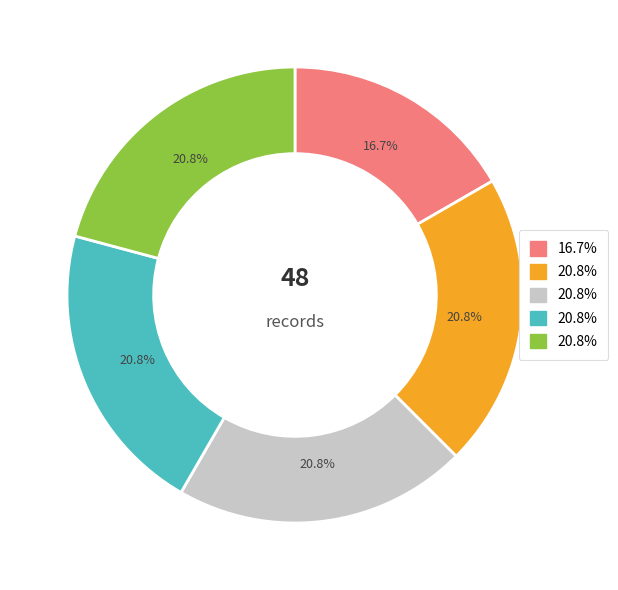

Does any single category account for the majority?

No